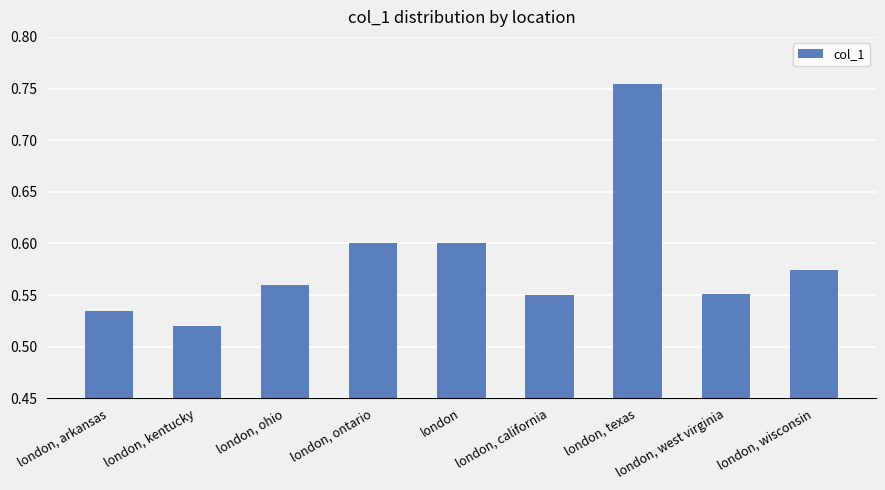

Is it true that the value at london is 0.6?

True